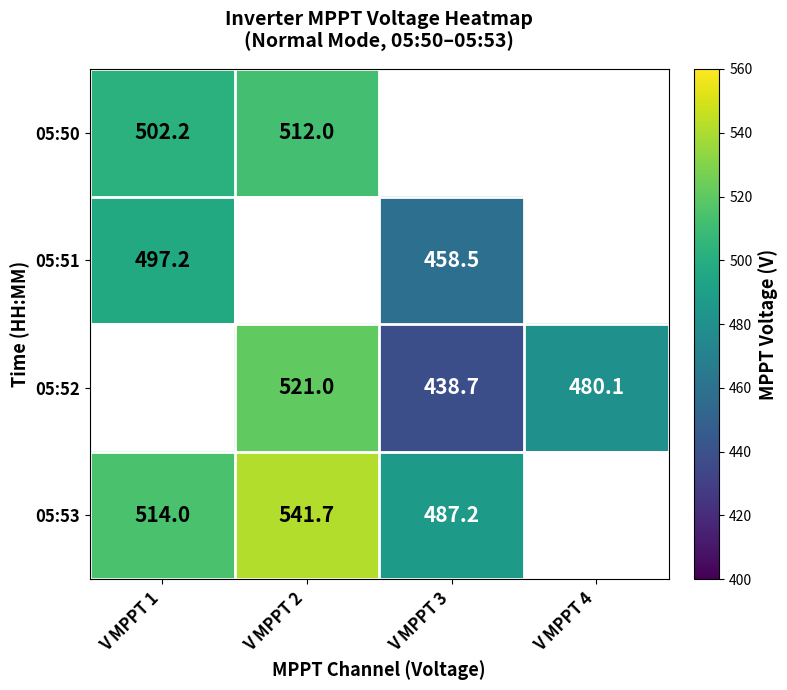

Is the value of 05:53 at V MPPT 1 greater than the value of 05:52 at V MPPT 4?

Yes